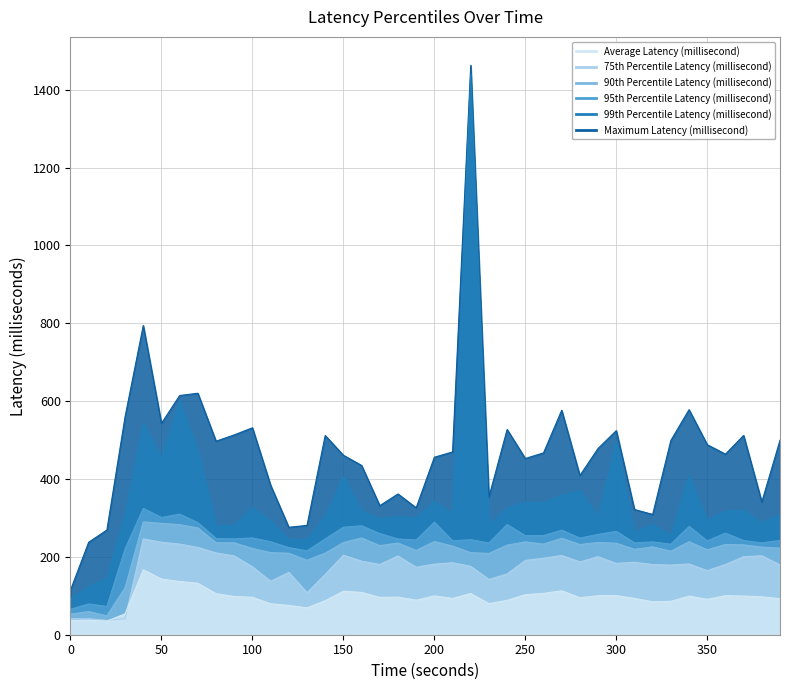

Reading right to left, transcribe all the data shown in this chart.

Average Latency (millisecond): 92.7	97.2	99.3	100.2	91.0	99.2	85.8	84.5	93.3	100.7	100.2	95.1	112.9	106.2	102.8	88.2	79.9	105.8	93.4	99.6	88.8	96.5	95.9	108.6	111.8	87.4	69.0	75.4	79.5	96.2	98.2	105.4	132.2	136.7	142.9	166.9	53.7	34.8	37.1	35.9
75th Percentile Latency (millisecond): 179.4	202.9	200.5	180.4	164.7	181.8	178.9	180.1	186.2	183.2	200.4	187.1	203.6	196.6	190.9	156.2	142.0	175.7	184.9	181.3	173.4	202.2	180.4	189.0	204.3	154.8	107.9	160.2	137.2	174.5	202.3	210.2	224.2	232.8	237.5	246.1	41.3	36.9	41.0	41.2
90th Percentile Latency (millisecond): 222.4	225.1	230.8	231.8	218.2	239.0	214.4	225.7	219.5	235.1	237.0	231.7	247.8	232.8	238.5	230.2	208.9	210.8	227.8	239.4	216.4	235.6	228.8	248.7	236.8	209.6	191.3	209.3	211.0	221.7	236.1	236.3	274.3	282.8	286.1	290.0	120.9	48.7	59.6	53.0
95th Percentile Latency (millisecond): 242.1	235.9	241.9	261.1	241.1	278.4	232.5	238.5	236.0	265.6	257.8	248.3	268.6	254.8	254.5	283.1	235.9	244.1	241.2	289.0	243.2	246.0	259.8	279.9	276.1	246.3	215.4	223.8	238.8	248.6	246.1	247.2	288.0	309.8	301.2	324.5	220.7	72.7	79.1	65.3
99th Percentile Latency (millisecond): 309.1	286.8	319.6	318.2	293.9	407.5	255.4	283.7	261.9	495.9	303.1	369.8	358.4	338.9	340.2	325.3	281.9	1440.6	311.5	342.8	300.5	303.1	298.1	318.0	406.7	303.4	245.1	244.5	292.2	326.6	280.3	280.7	473.8	600.9	454.3	543.4	309.2	146.0	123.5	93.6
Maximum Latency (millisecond): 499.7	341.0	512.0	463.9	488.2	578.1	499.0	309.0	321.7	524.2	478.5	409.0	576.6	467.1	452.7	527.2	353.9	1462.6	469.5	455.9	326.0	361.6	331.6	434.9	461.0	511.8	280.9	276.0	384.1	531.6	513.3	497.1	620.3	614.5	542.9	794.4	560.0	269.0	237.6	114.6